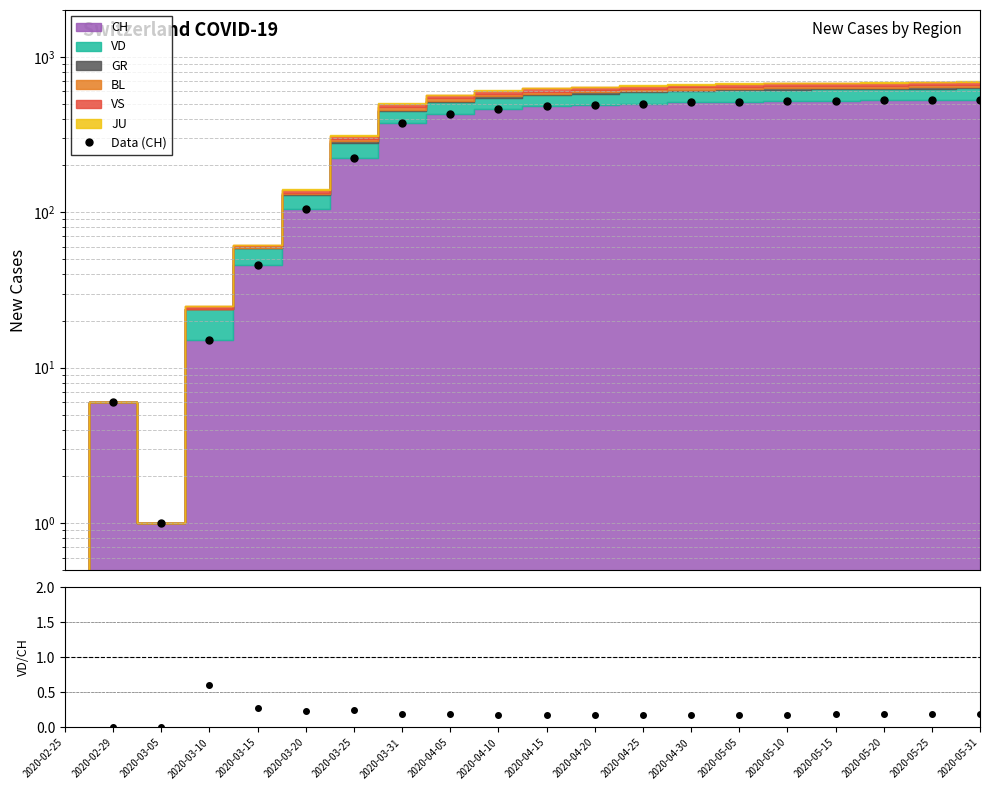

In VD/CH, how many points are higher than both neighbors (excluding endpoints)?

2